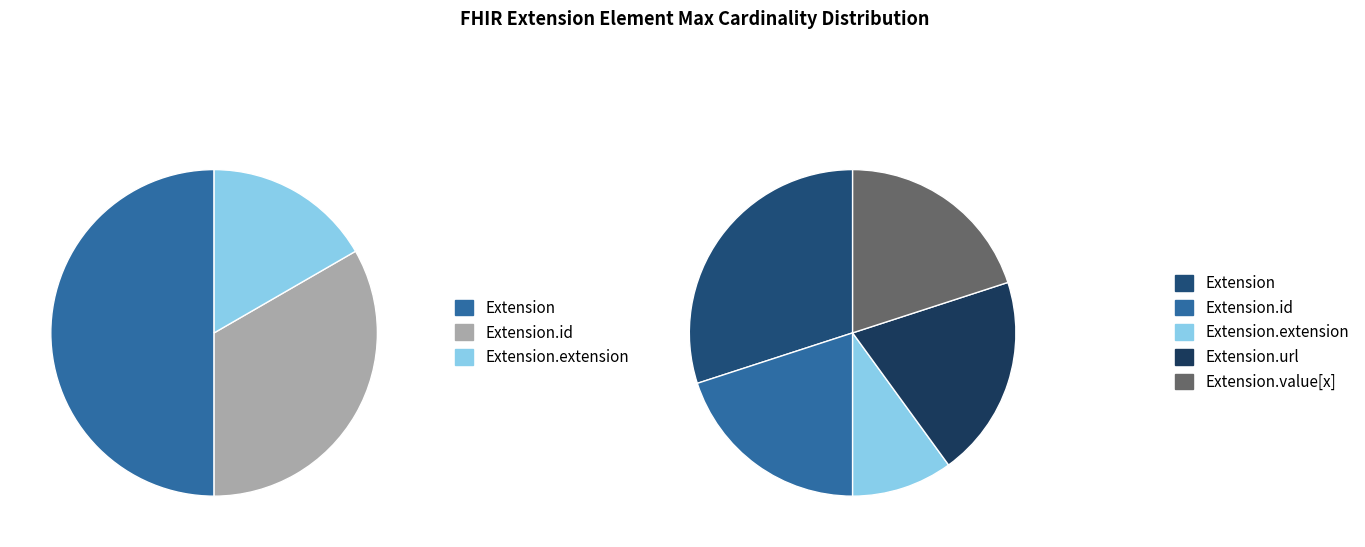

Is the sum of Extension.extension and Extension greater than half?

No